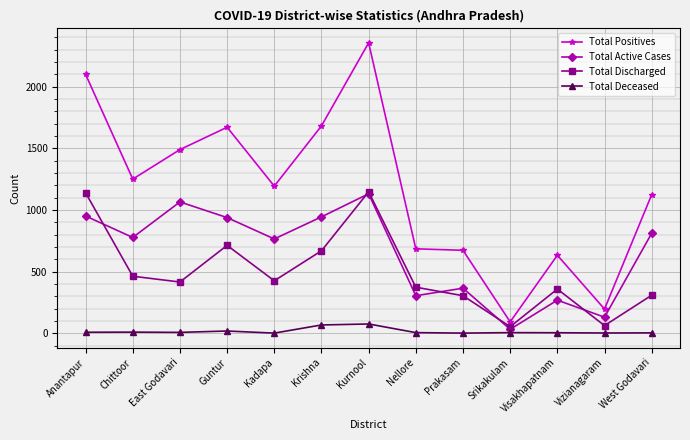

How many interior local peaks does the Total Active Cases series have?

4